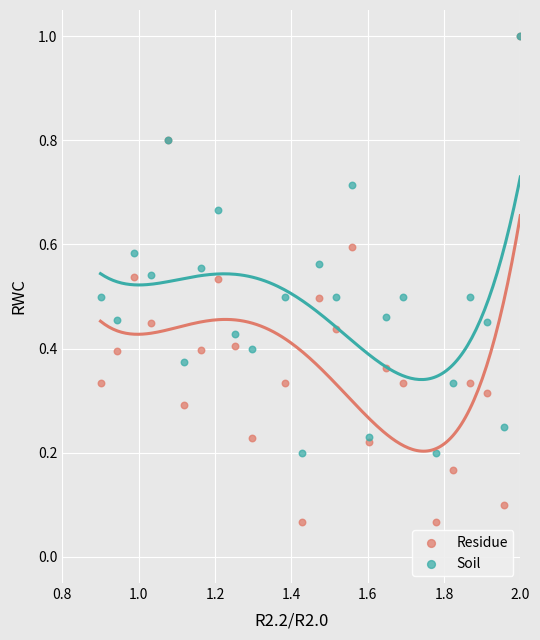

What are all the series names shown in the legend?

Residue, Soil